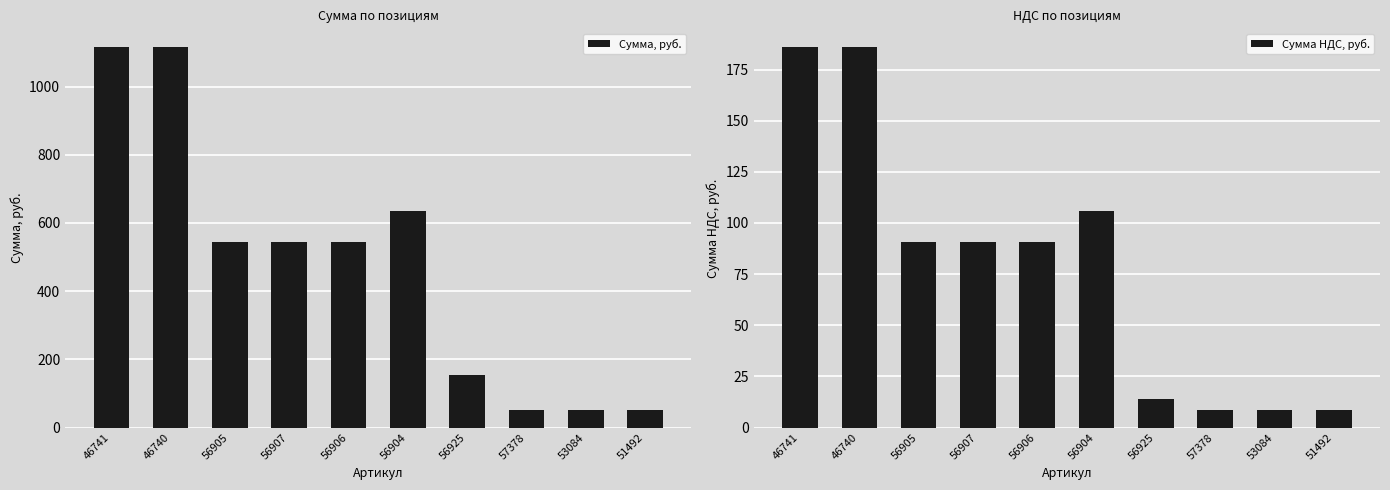

What is the total value across all series at 56906?

634.2